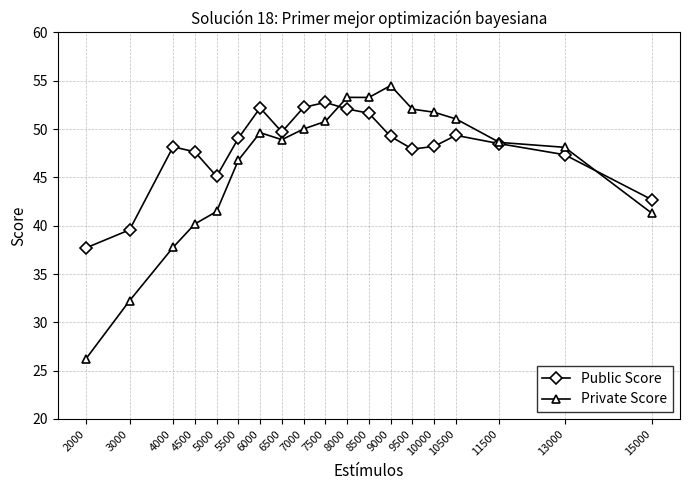

How many data points does each series have?

19